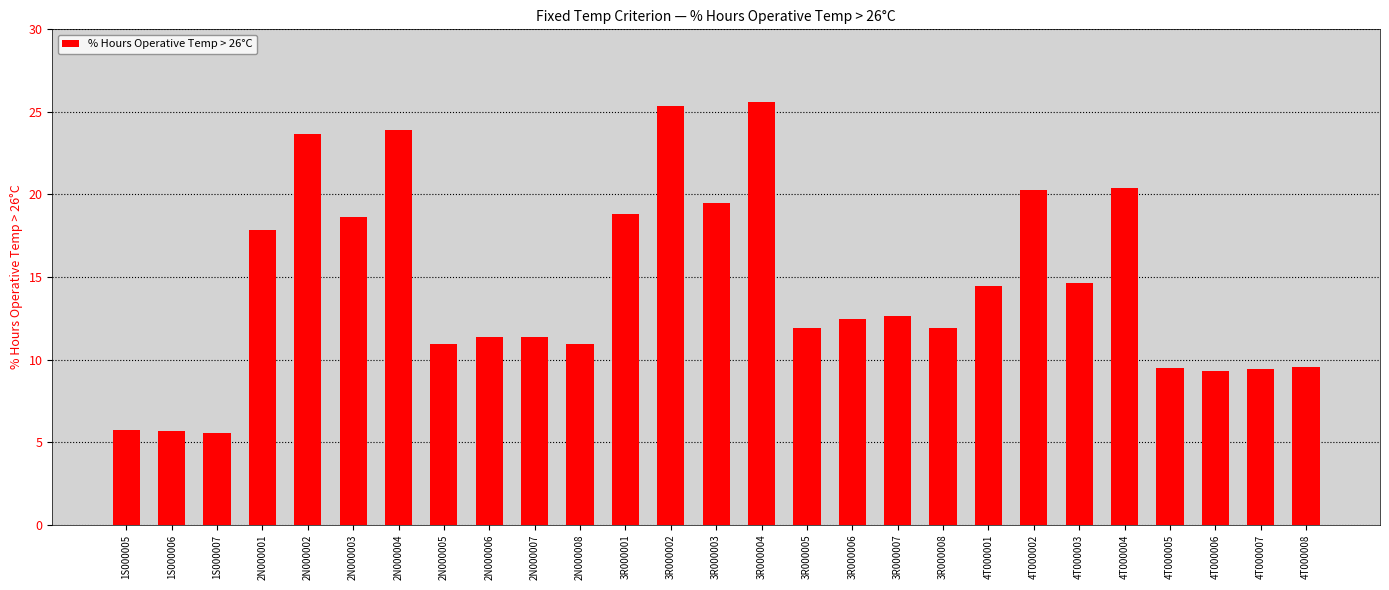

True or false: the data shows 20.3 at 4T000002.

True